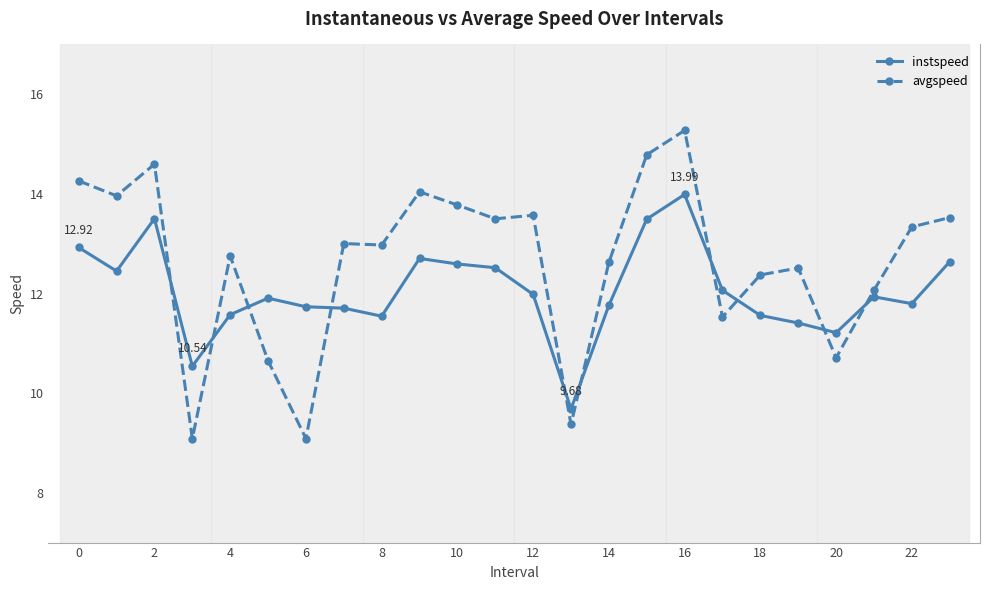

True or false: instspeed has more than 0 points higher than both neighbors.

True